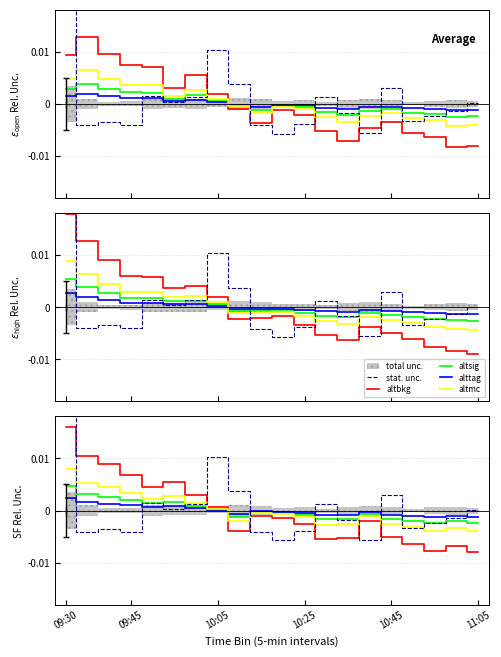

Between 10:05 and 7, which series saw the biggest shift?

stat. unc.